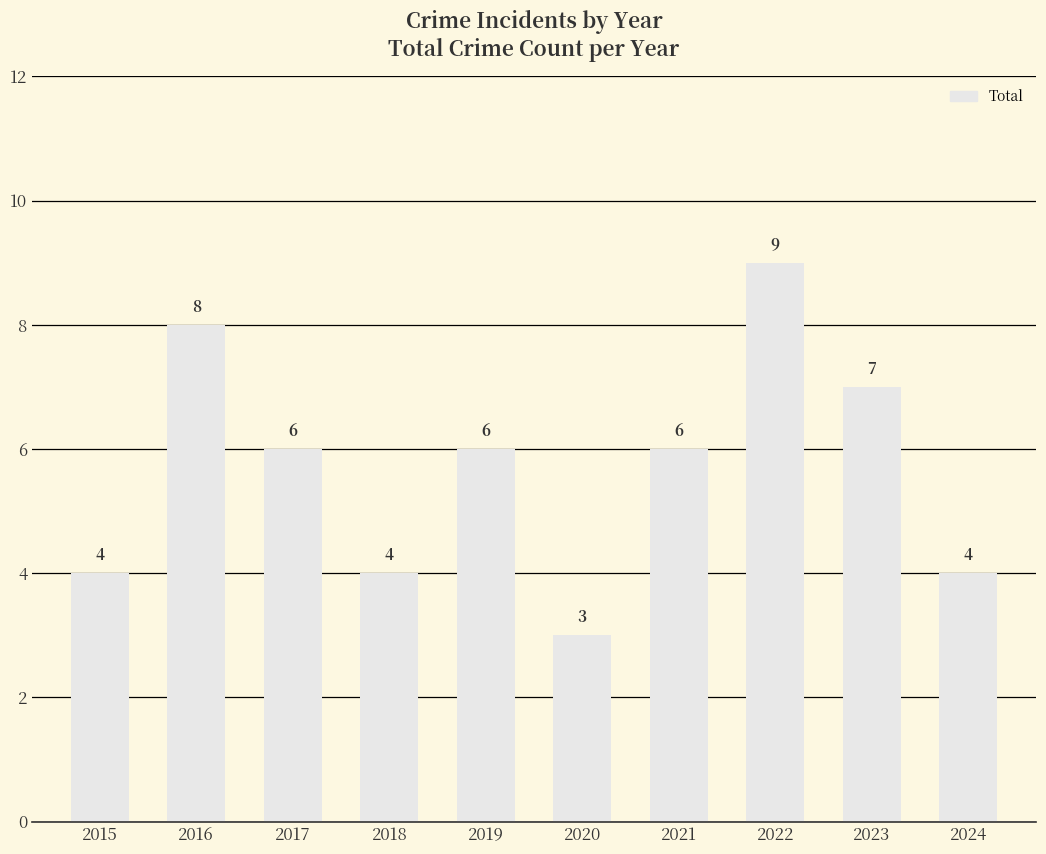

Approximately how many times larger is the value at 2024 compared to 2018?

1.0